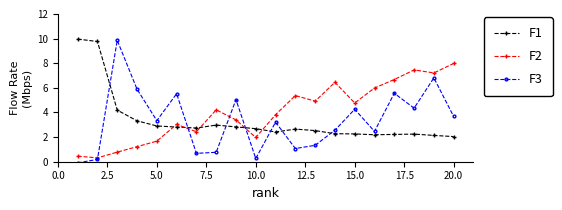

True or false: F3 and F1 cross at least once.

True